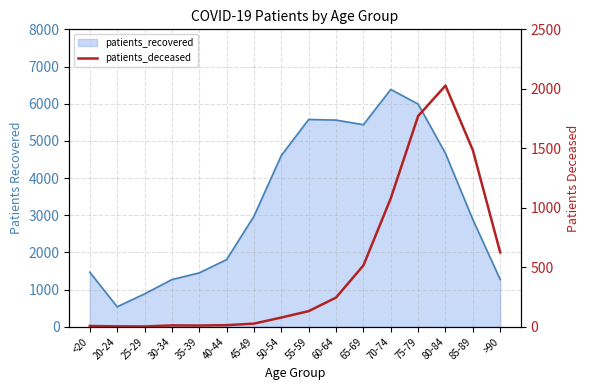

True or false: the data shows 1493 at 70-74.

False